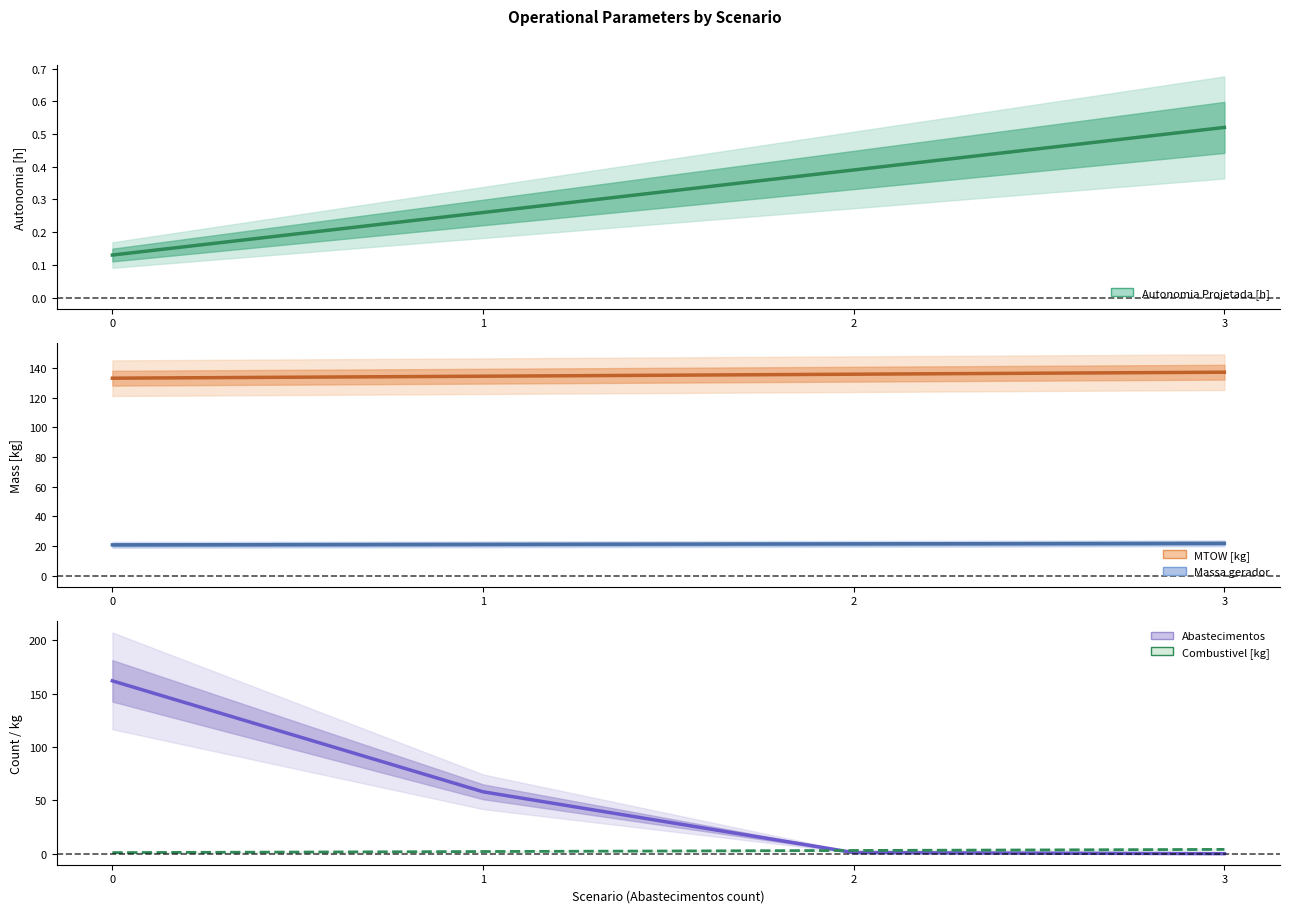

Does the chart have visible grid lines?

No